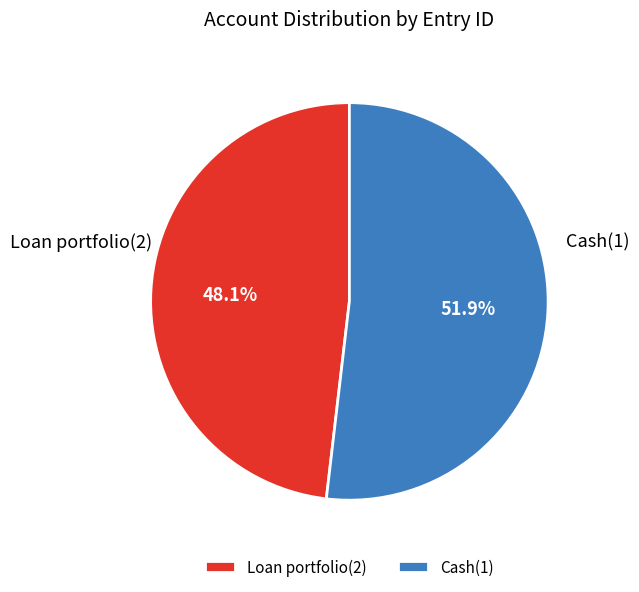

How many slices are in this pie chart?

2